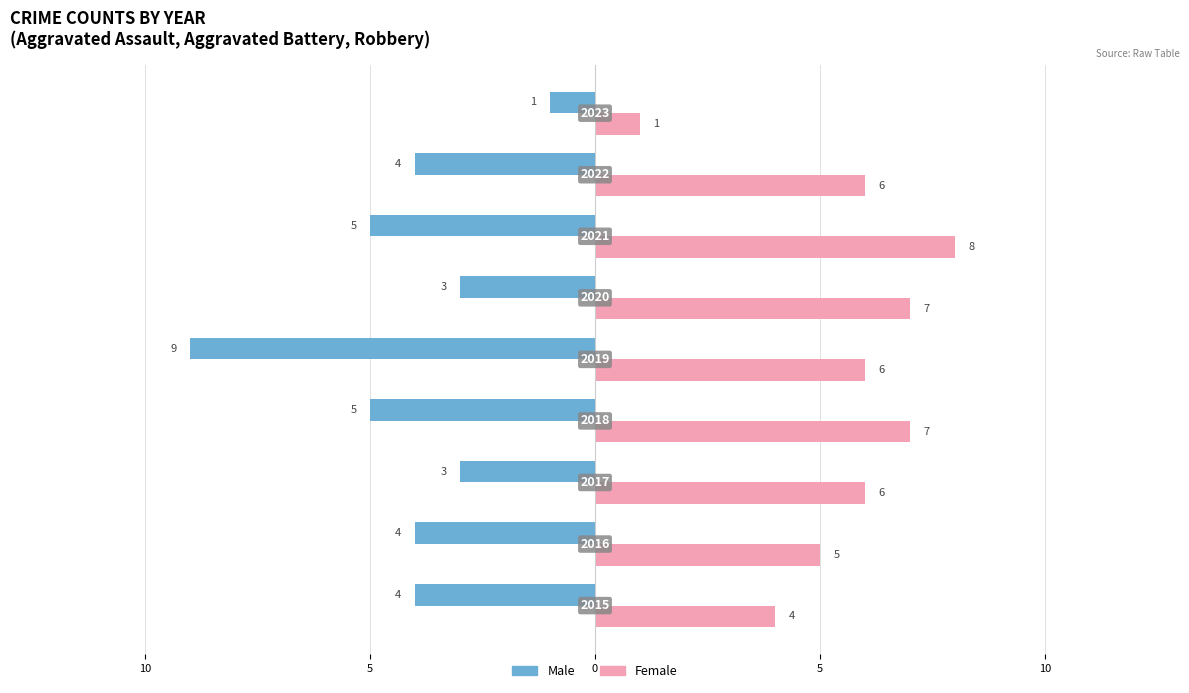

What are all the series names shown in the legend?

Male, Female